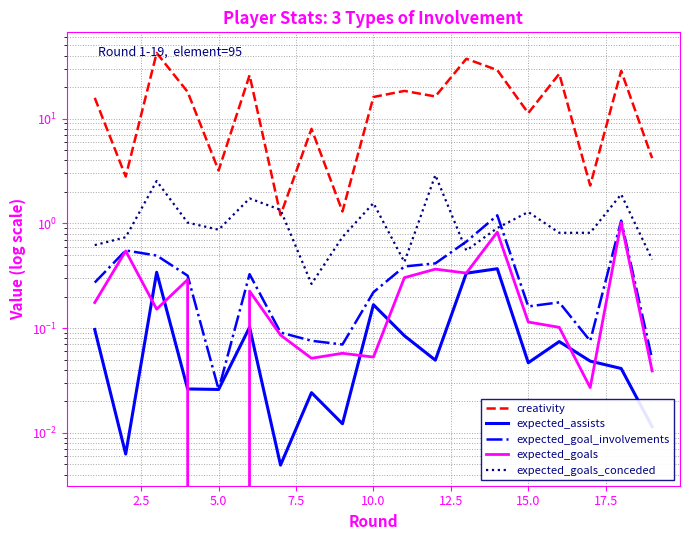

Which series has the widest spread of values?

creativity